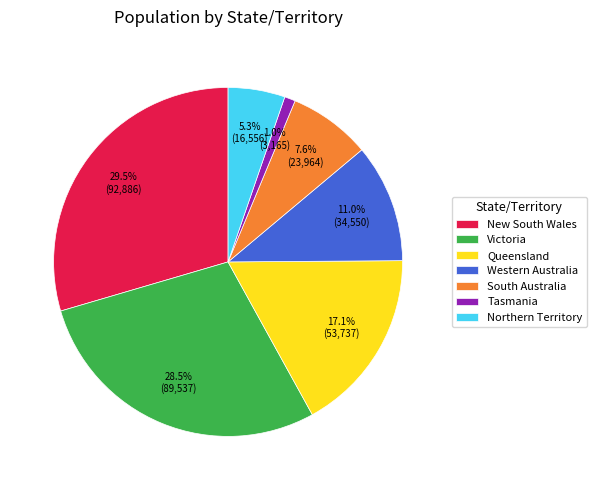

To the nearest percent, what is the combined percentage of Victoria and South Australia?

36%